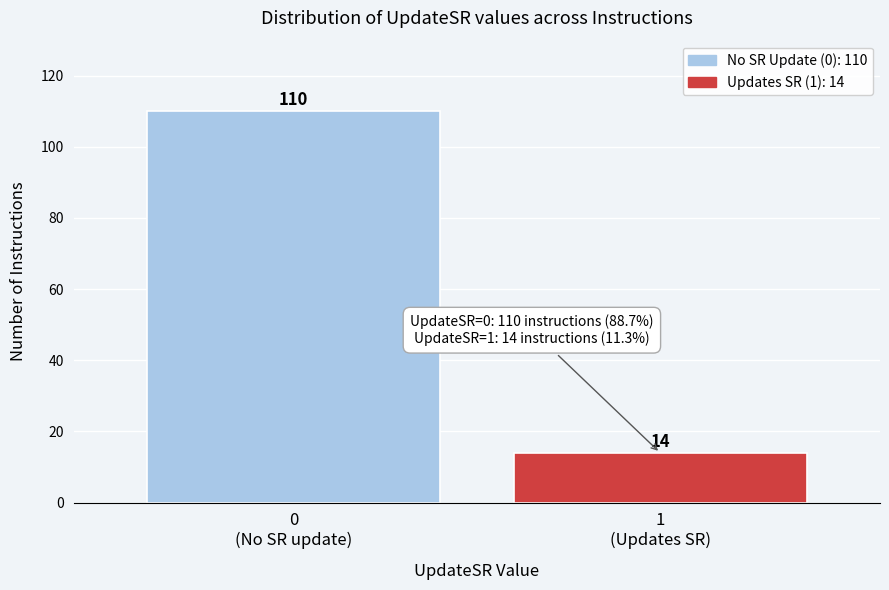

Reading right to left, transcribe all the data shown in this chart.

14	110